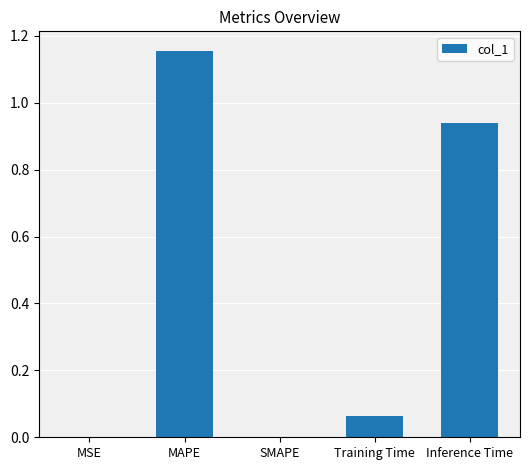

The value at SMAPE is 0.0. True or false?

True